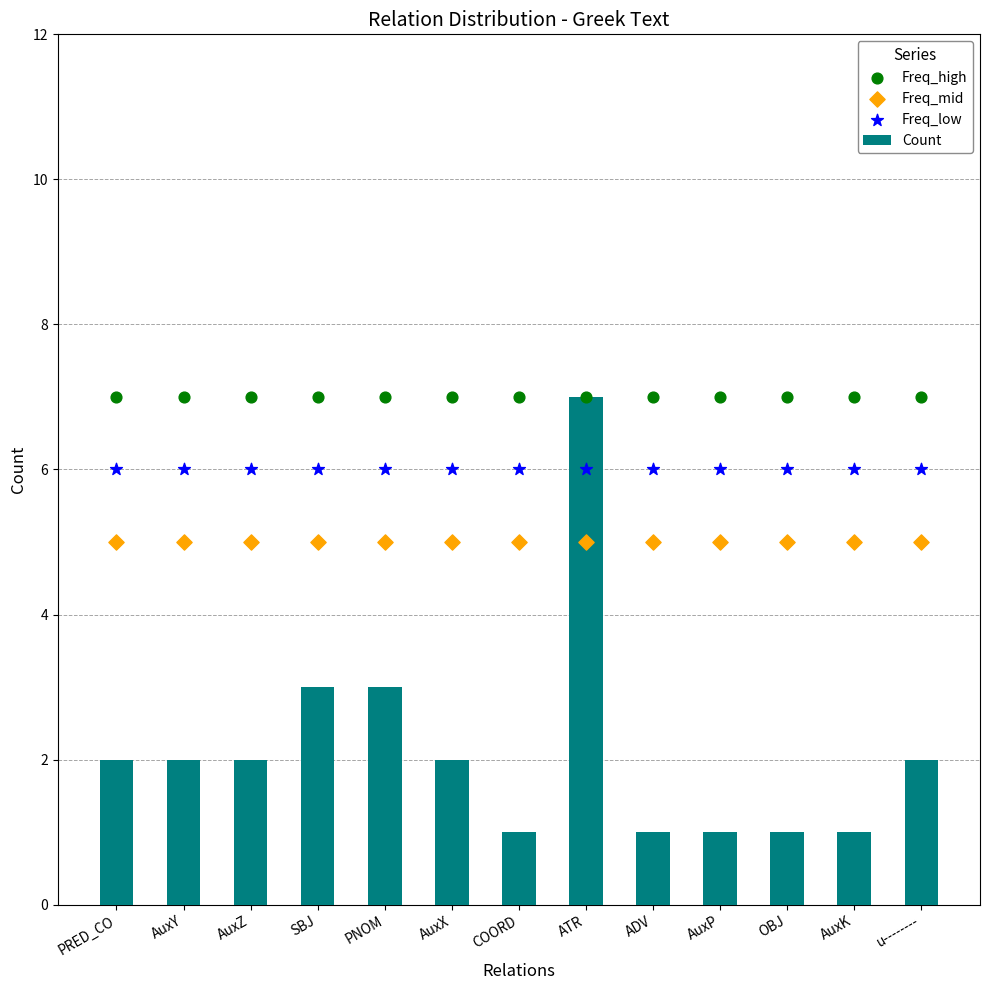

At how many categories does at least one series exceed 1?

13